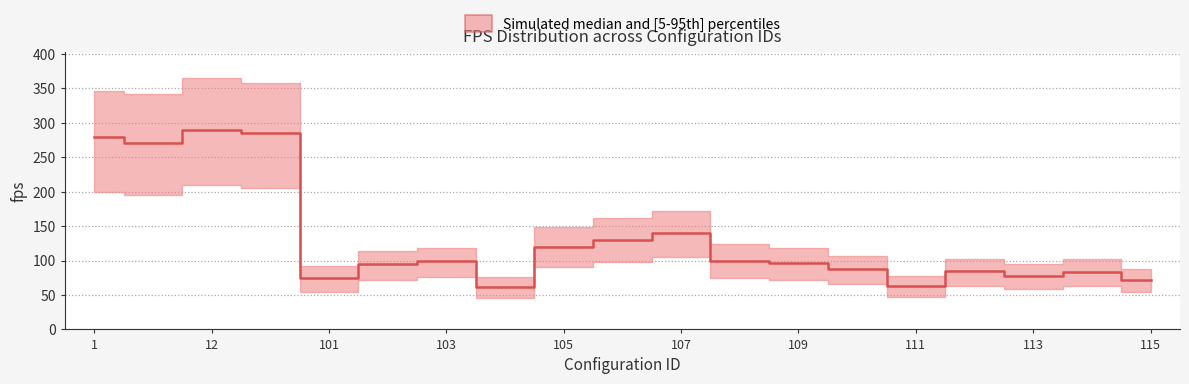

True or false: fps_median has more than 1 points higher than both neighbors.

True